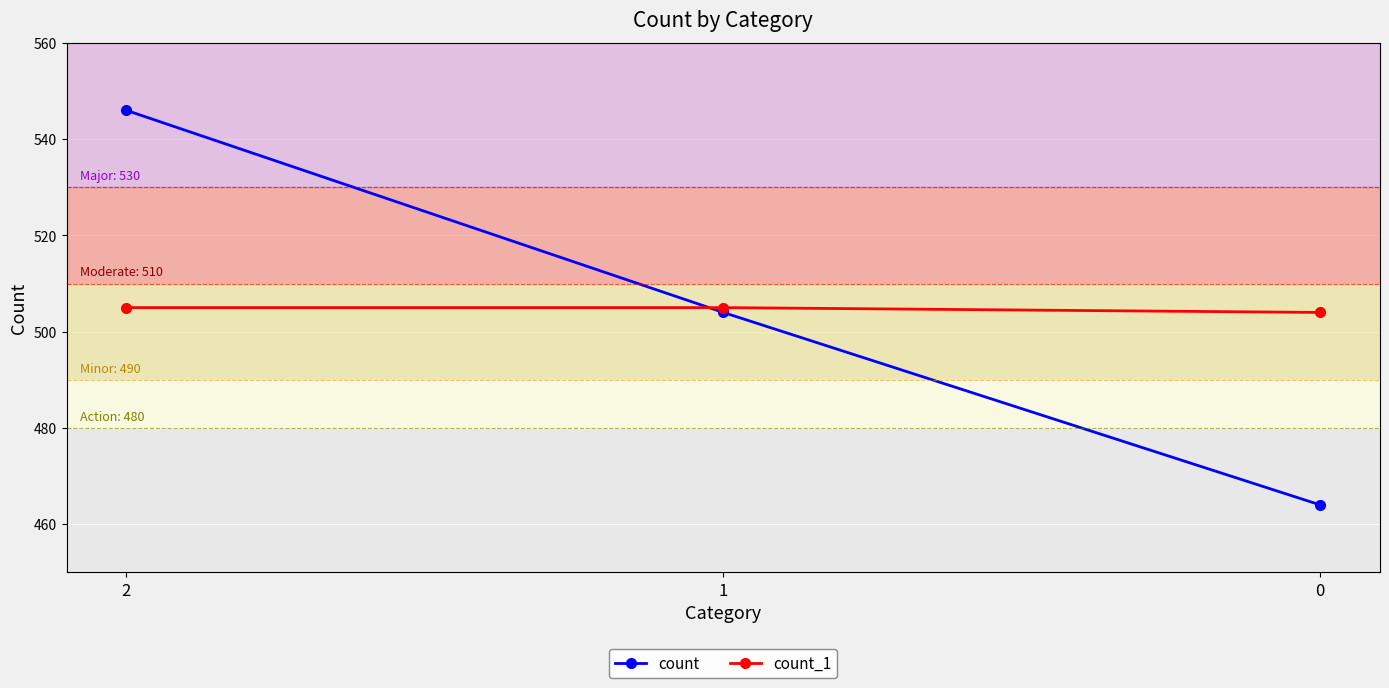

Is it true that count_1 equals 780 at 1?

False